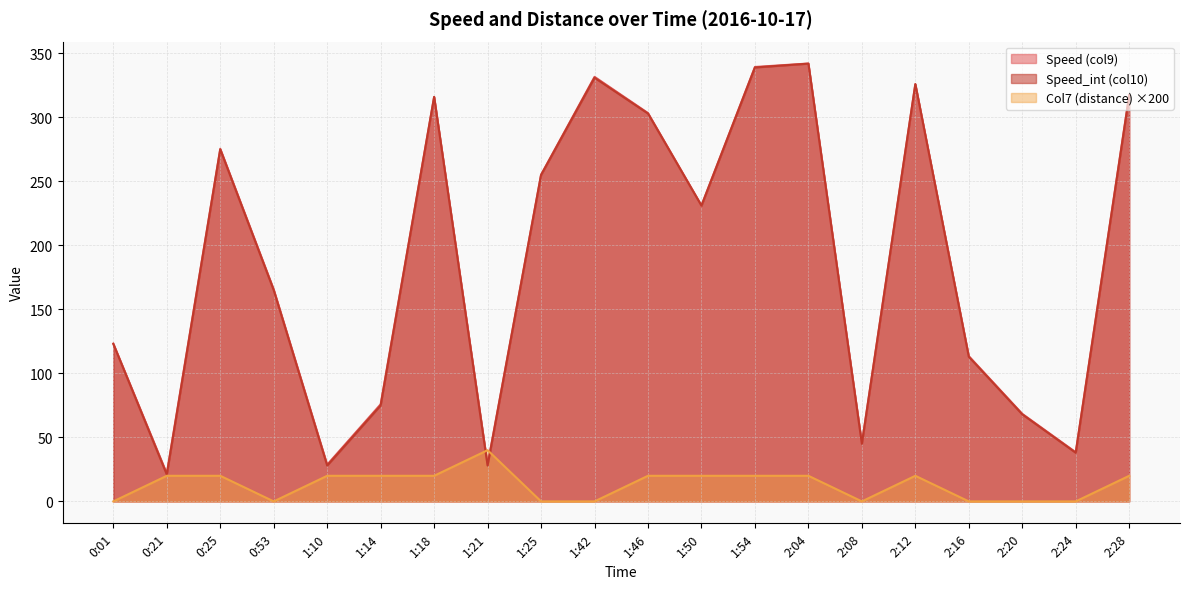

At 2:04, list the series in order from largest to smallest.

Speed (col9), Speed_int (col10), Col7 (distance)